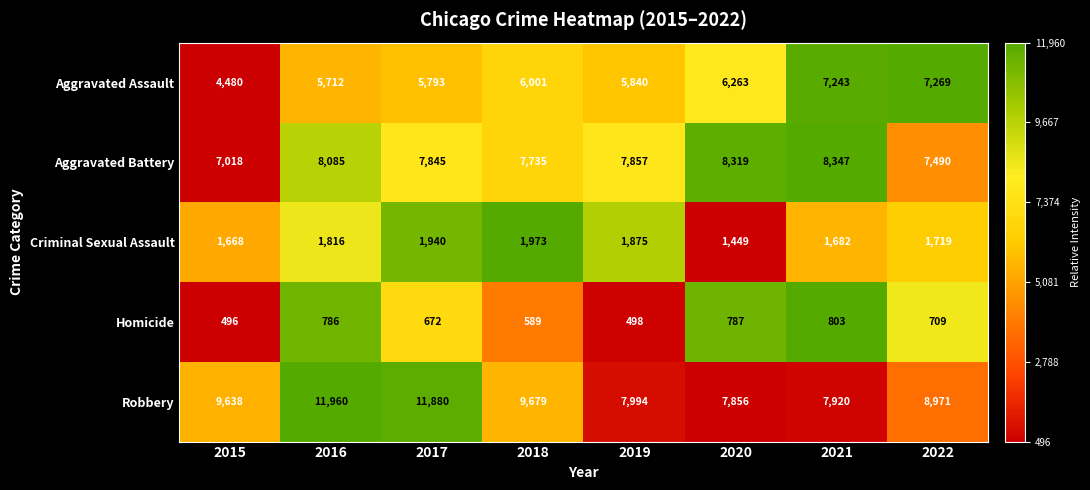

Rank the series at 2015 from lowest to highest value.

Homicide, Criminal Sexual Assault, Aggravated Assault, Aggravated Battery, Robbery